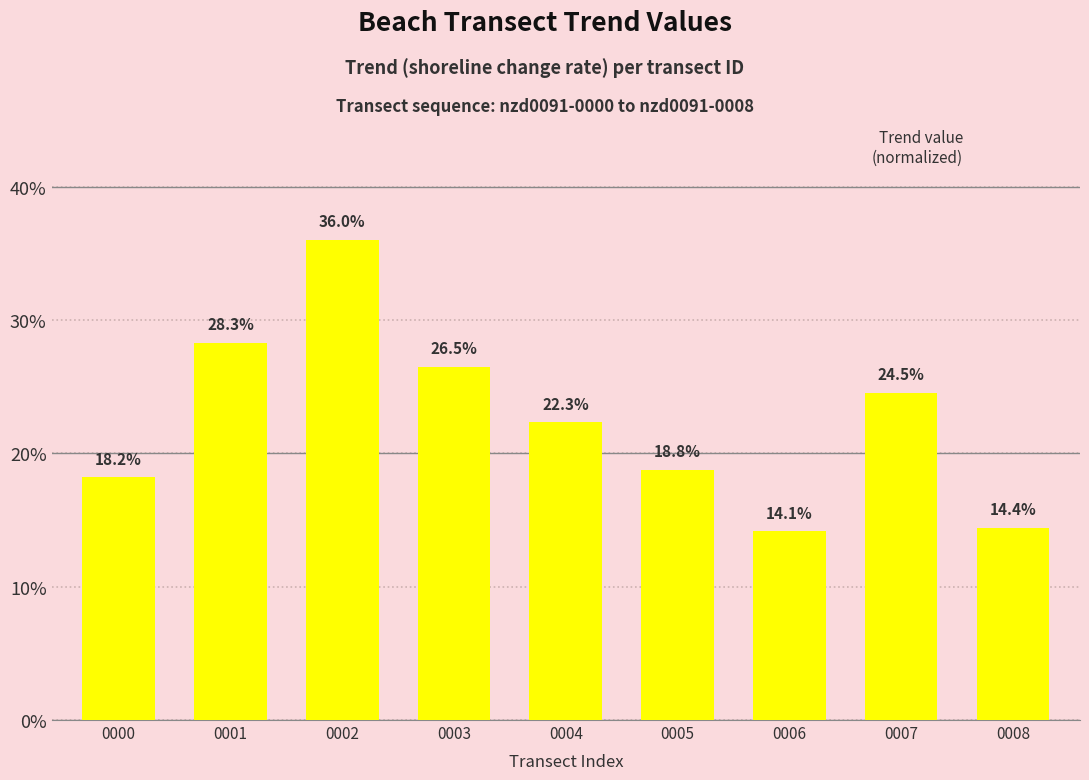

Rank the categories by value from highest to lowest.

0002, 0001, 0003, 0007, 0004, 0005, 0000, 0008, 0006